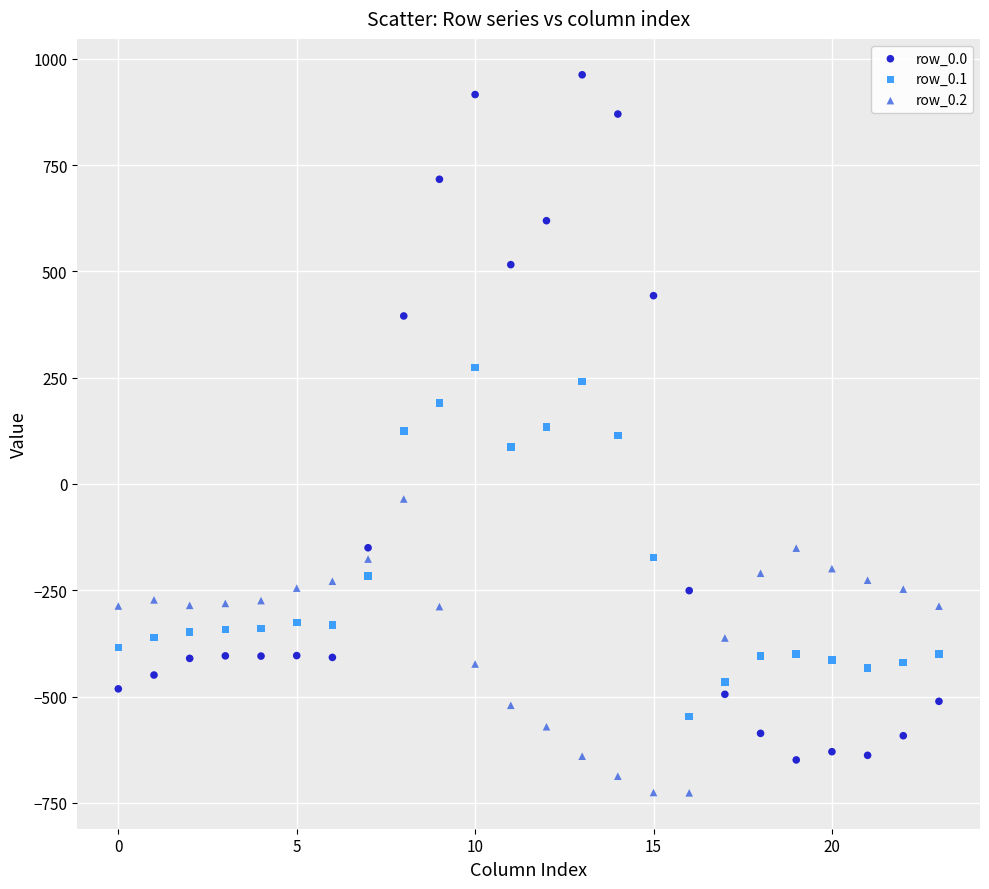

Across all data points, what is the range of Y values (max minus min)?

1689.3